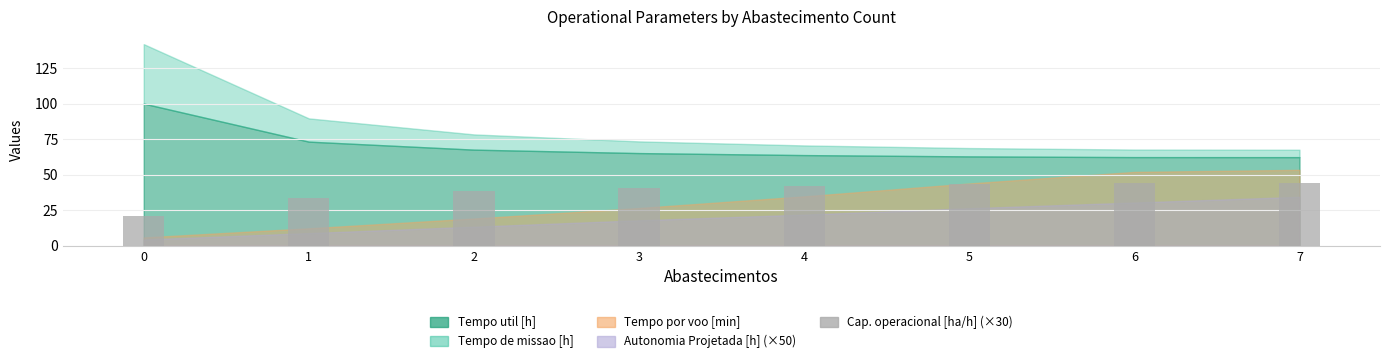

What is the maximum value shown in the chart?

44.3